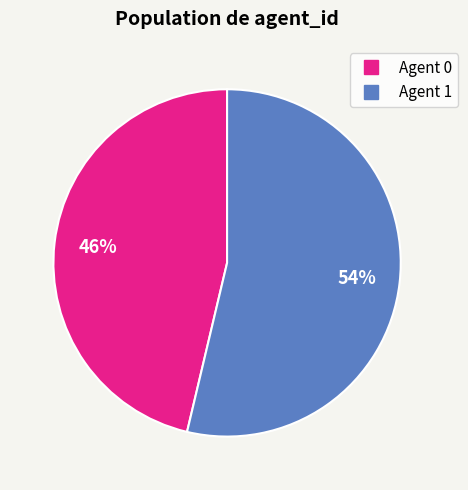

Does any single category account for the majority?

Yes